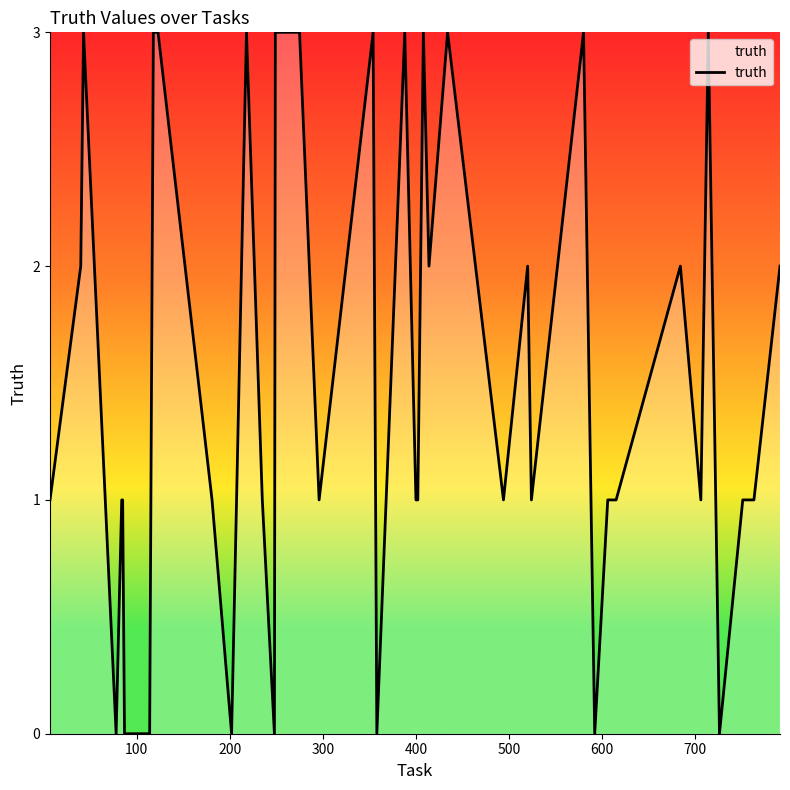

What is the difference between the maximum and minimum values?

3